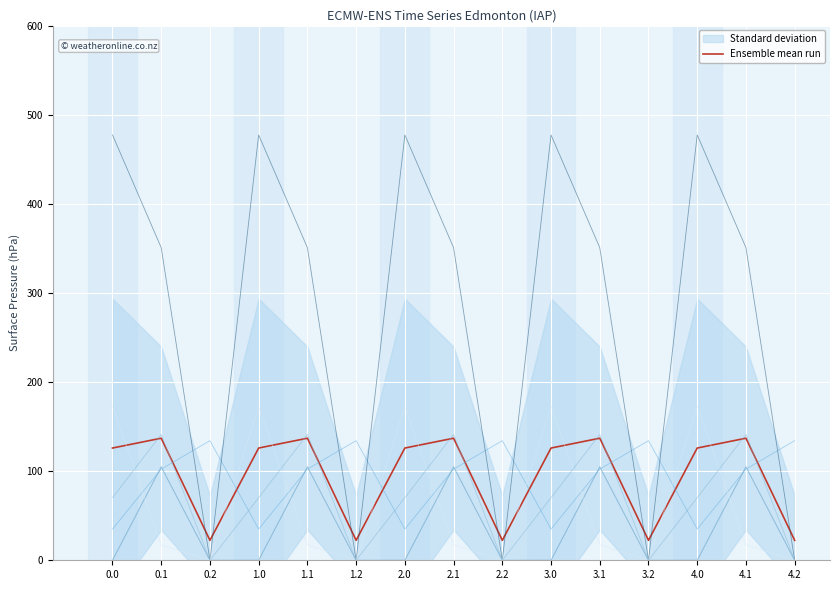

Does the chart display data point markers on the line(s)?

No